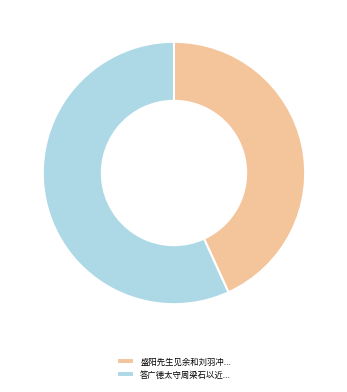

Is the sum of 答广德太守周梁石以近... and 盛阳先生见余和刘羽冲... greater than half?

Yes